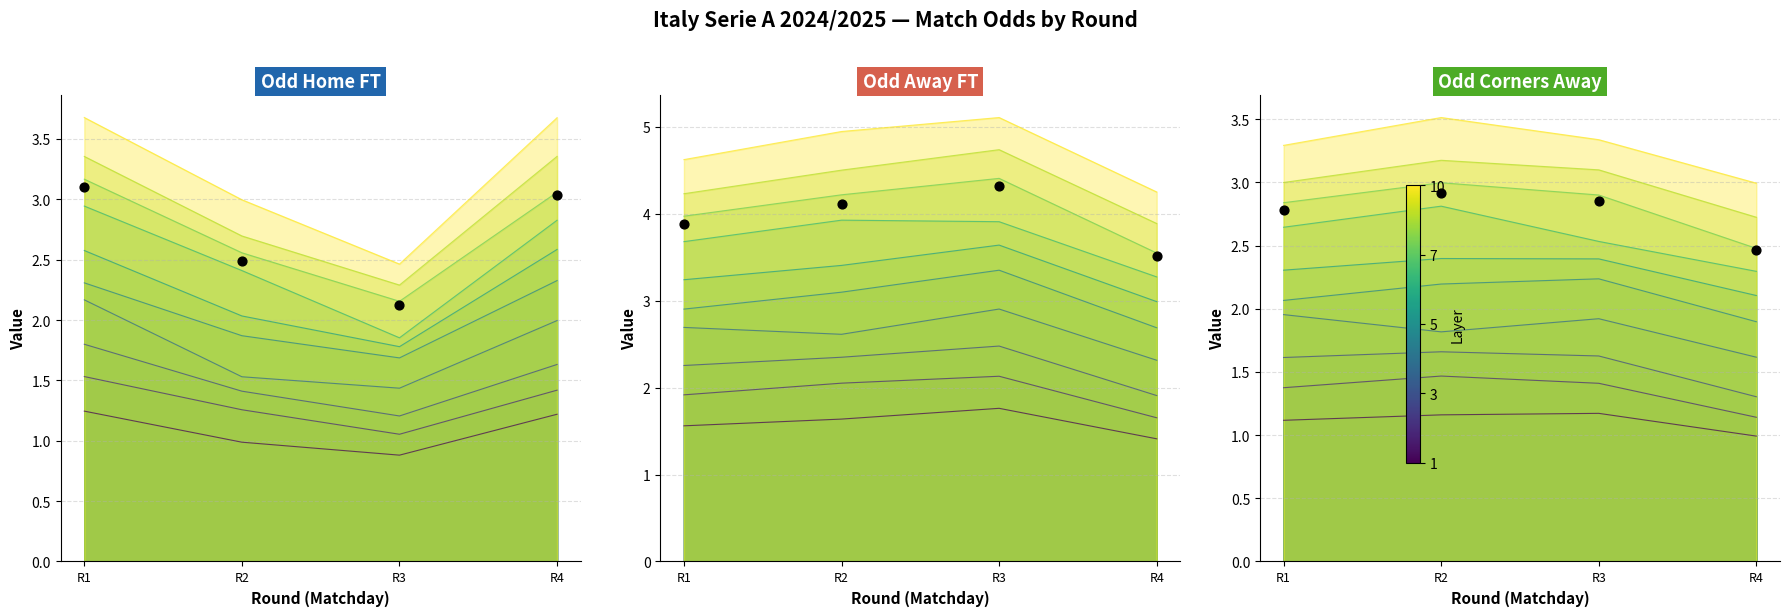

What are all the series names shown in the legend?

Odd Home FT, Odd Away FT, Odd Corners Away